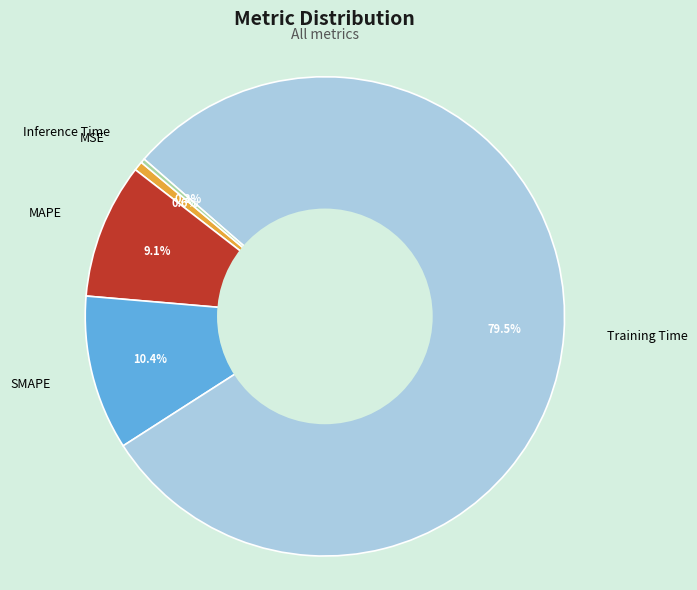

Combined, what portion of the pie is SMAPE and Training Time?

90.0%